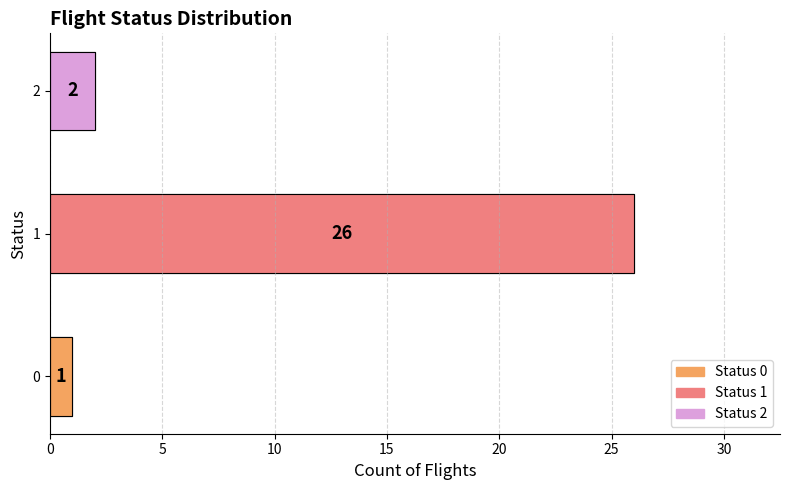

True or false: the data shows 1 at 0.

True